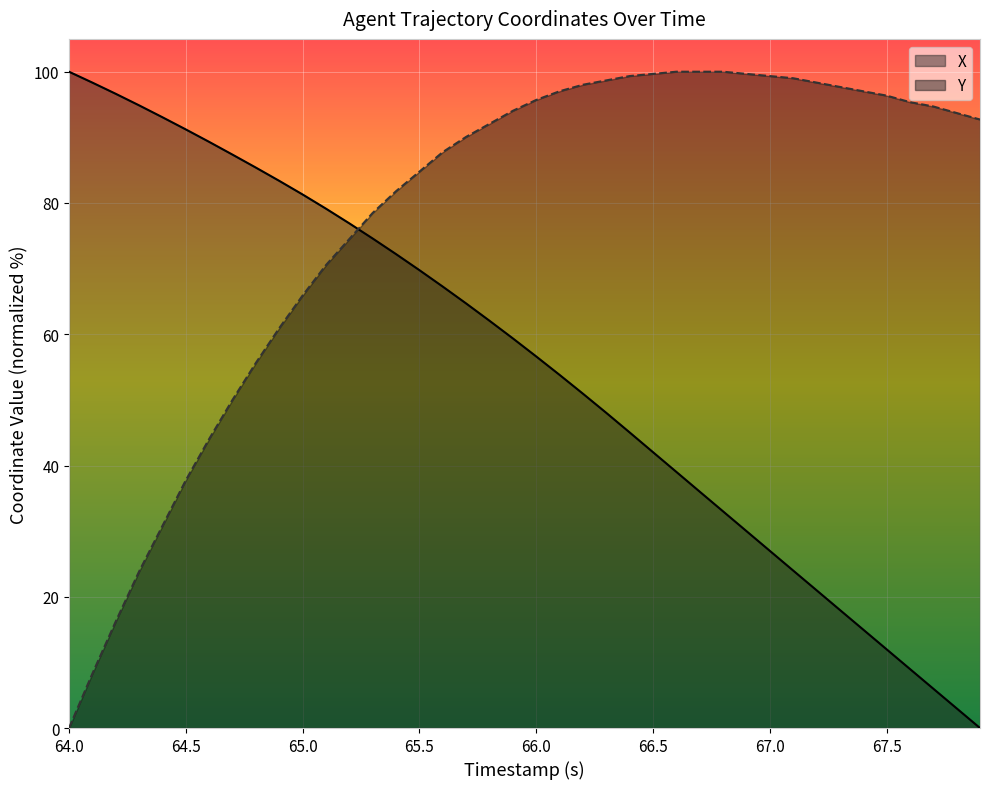

True or false: X and Y cross at least once.

True